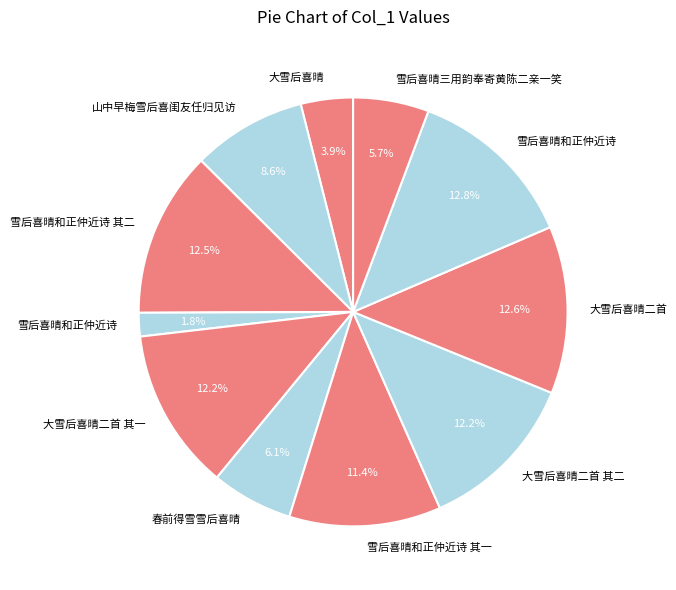

Is there a majority slice in this chart?

No